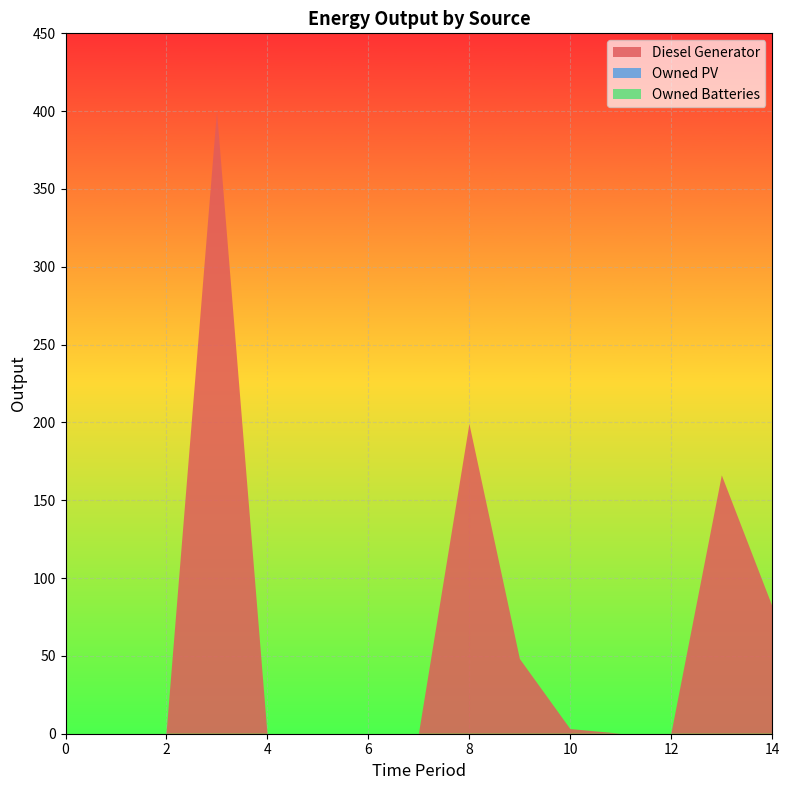

Reading right to left, what are all the values shown in this chart?

Diesel Generator: 14=82.0	13=166.0	12=0.0	11=0.0	10=3.0	9=48.0	8=199.0	7=0.0	6=0.0	5=0.0	4=0.0	3=400.0	2=0.0	1=0.0	0=0.0
Owned PV: 14=0.0	13=0.0	12=0.0	11=0.0	10=0.0	9=0.0	8=0.0	7=0.0	6=0.0	5=0.0	4=0.0	3=0.0	2=0.0	1=0.0	0=0.0
Owned Batteries: 14=0.0	13=0.0	12=0.0	11=0.0	10=0.0	9=0.0	8=0.0	7=0.0	6=0.0	5=0.0	4=0.0	3=0.0	2=0.0	1=0.0	0=0.0